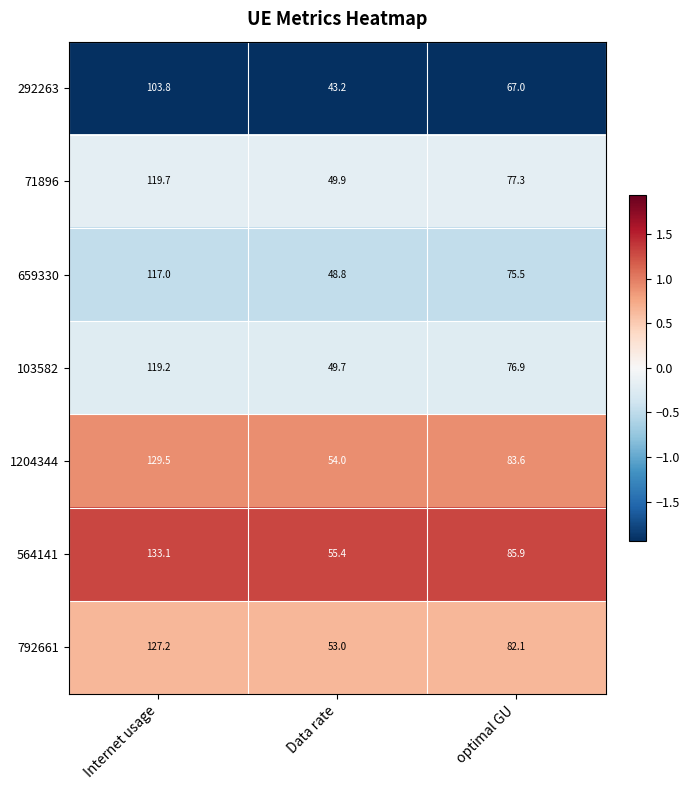

The 71896 series shows 75.0 at Data rate. True or false?

False